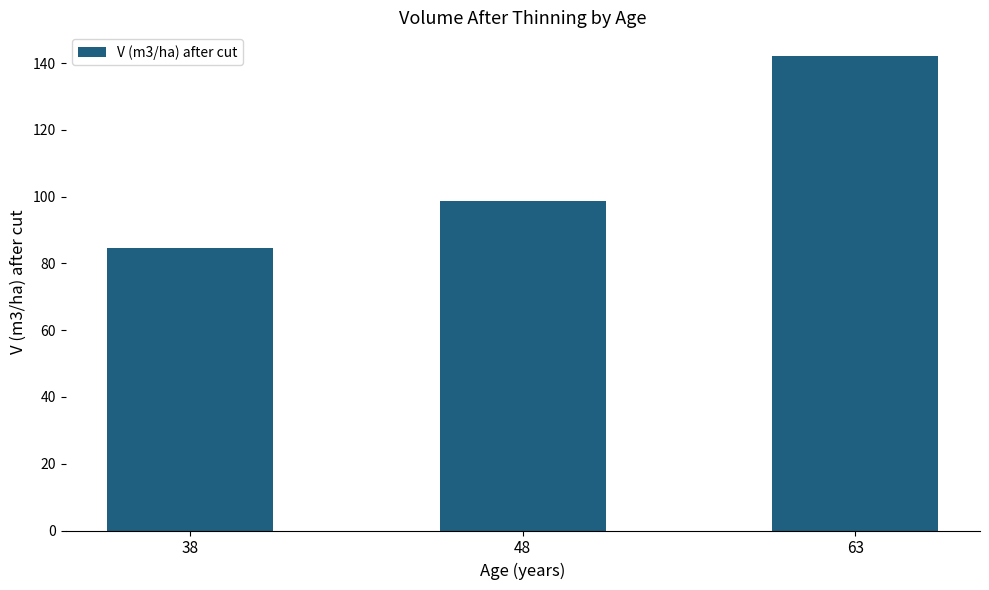

Reading left to right, transcribe all the data shown in this chart.

38=84.7	48=98.6	63=142.1